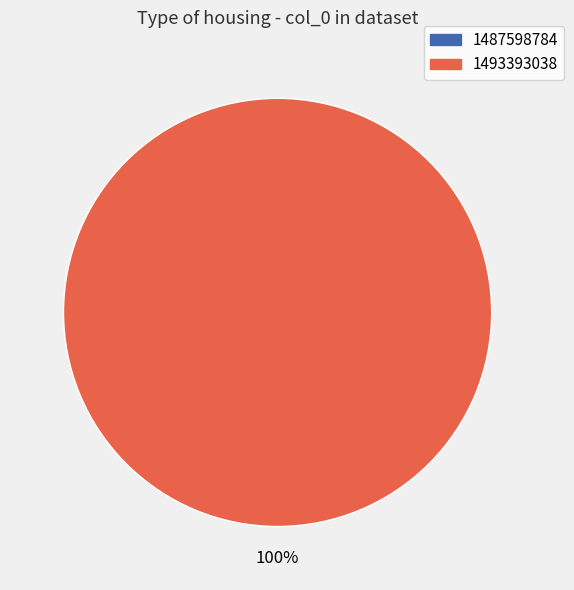

Is there any slice that represents more than half of the pie?

Yes